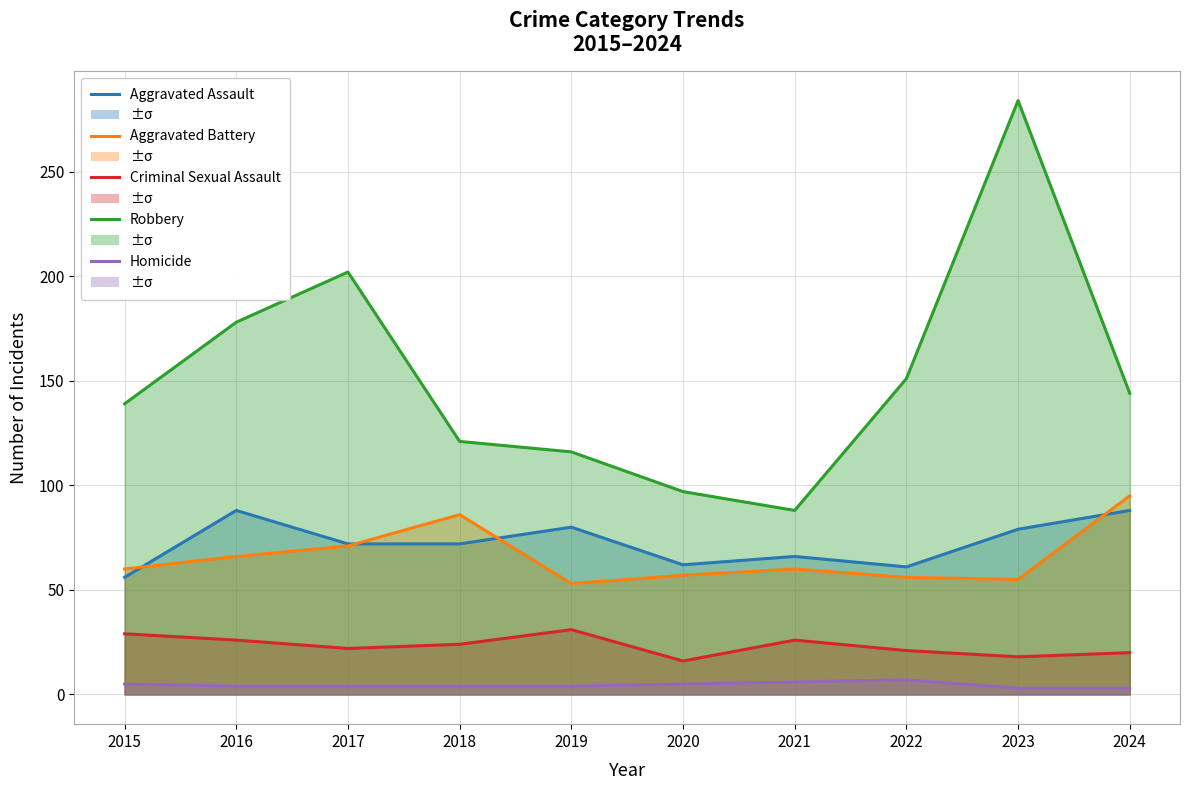

What is the total value across all series at 2019?

284